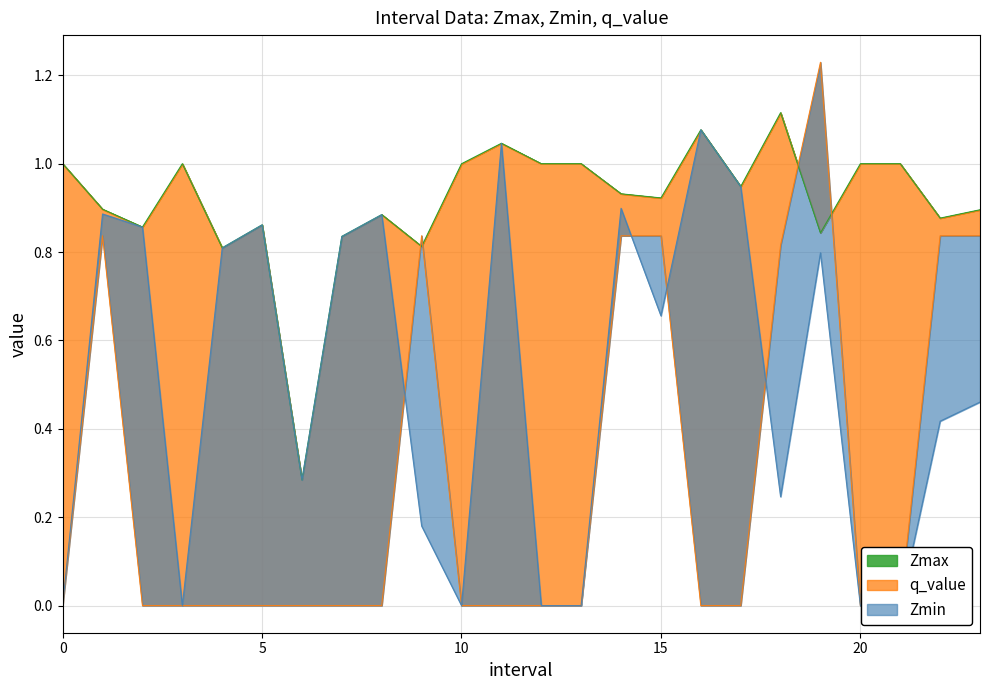

At how many categories does at least one series exceed 0?

24